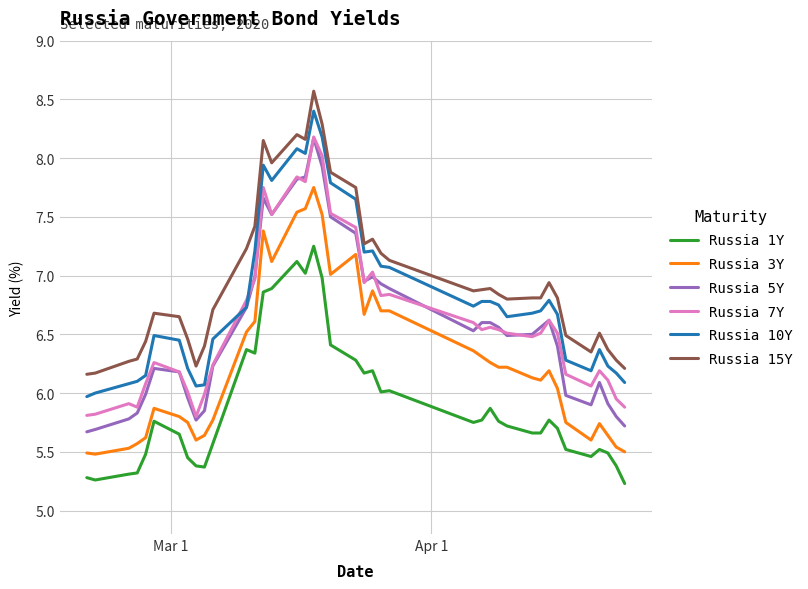

What is the greatest value displayed?

8.6